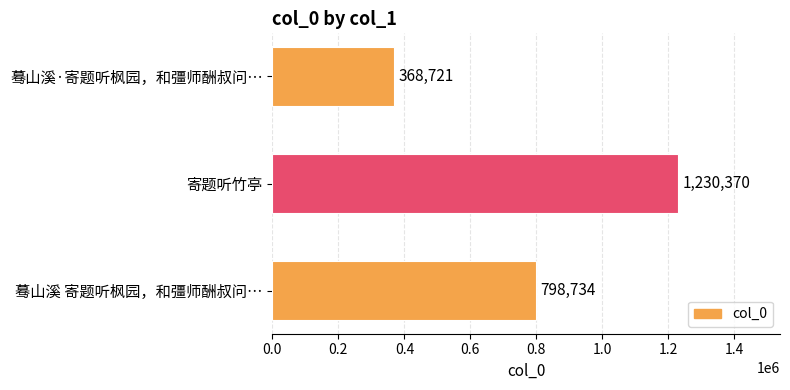

What is the sum of the values at 蓦山溪 寄题听枫园，和彊师酬叔问… and 蓦山溪·寄题听枫园，和彊师酬叔问…?

1167455